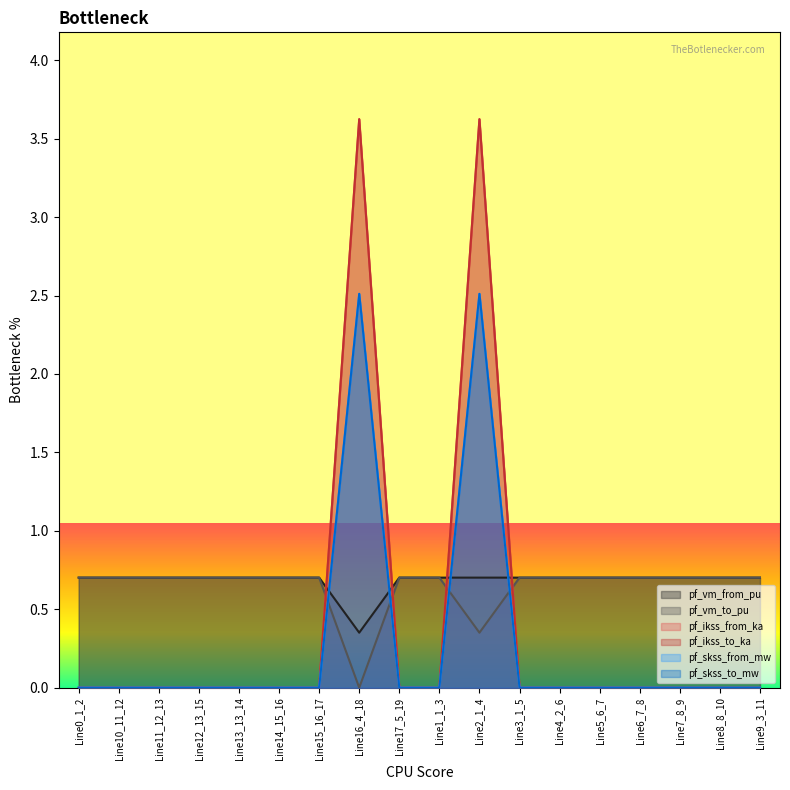

What position from the left is Line7_8_9?

16